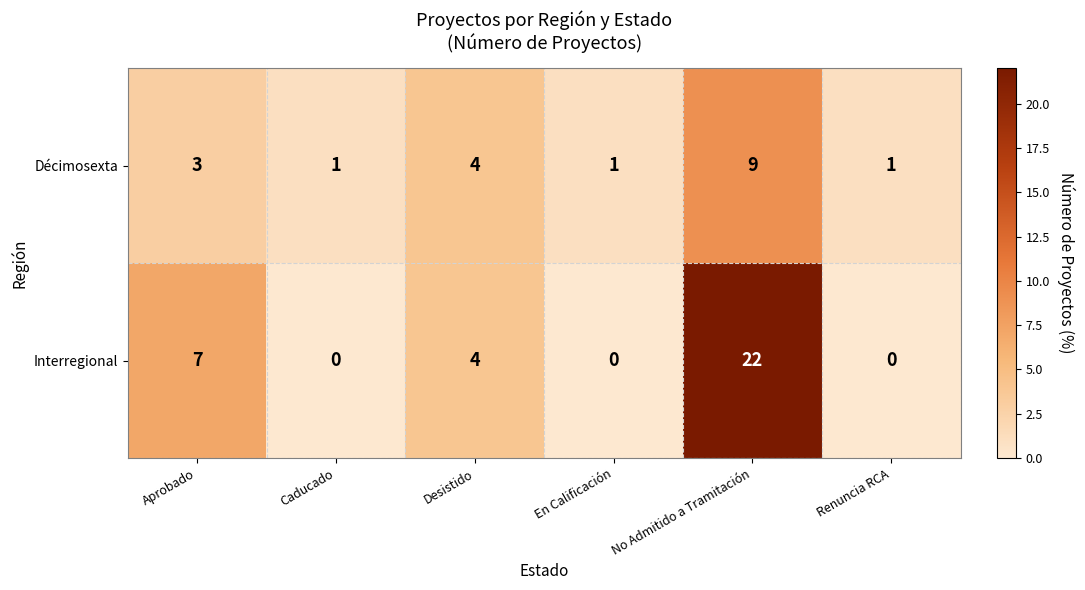

What is the difference between the second highest and minimum values in the Décimosexta series?

3